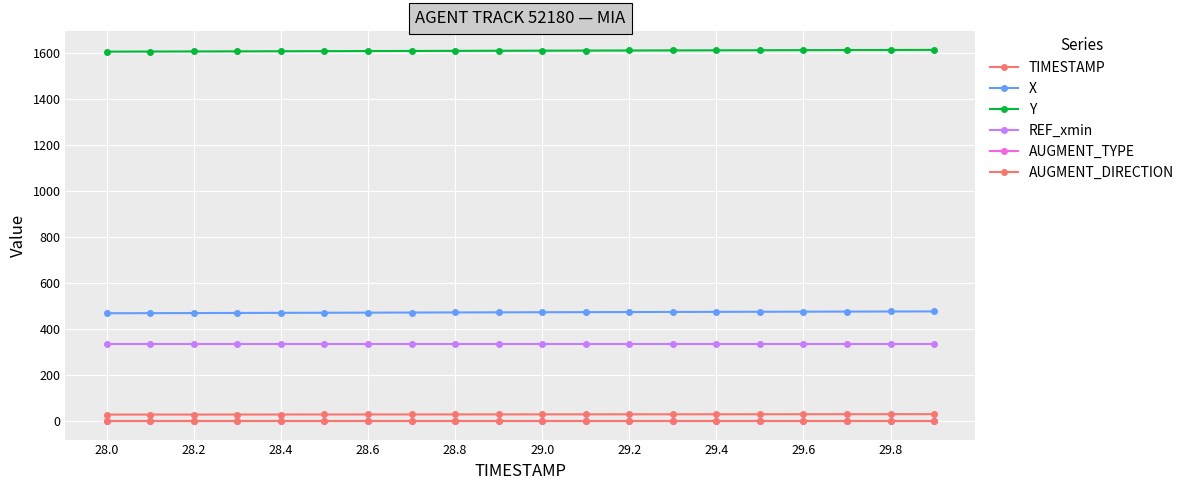

What is the average value of the TIMESTAMP series?

28.9